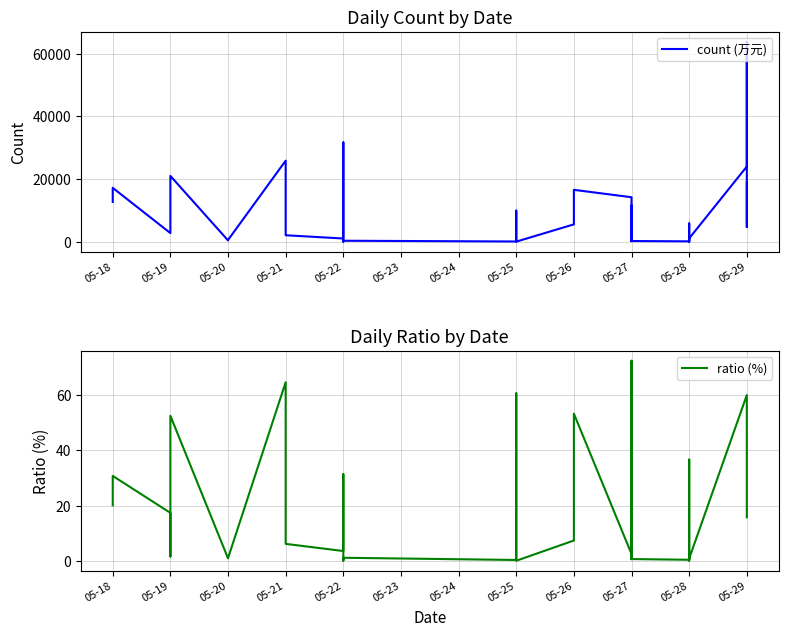

How many interior local peaks does the ratio (%) series have?

13